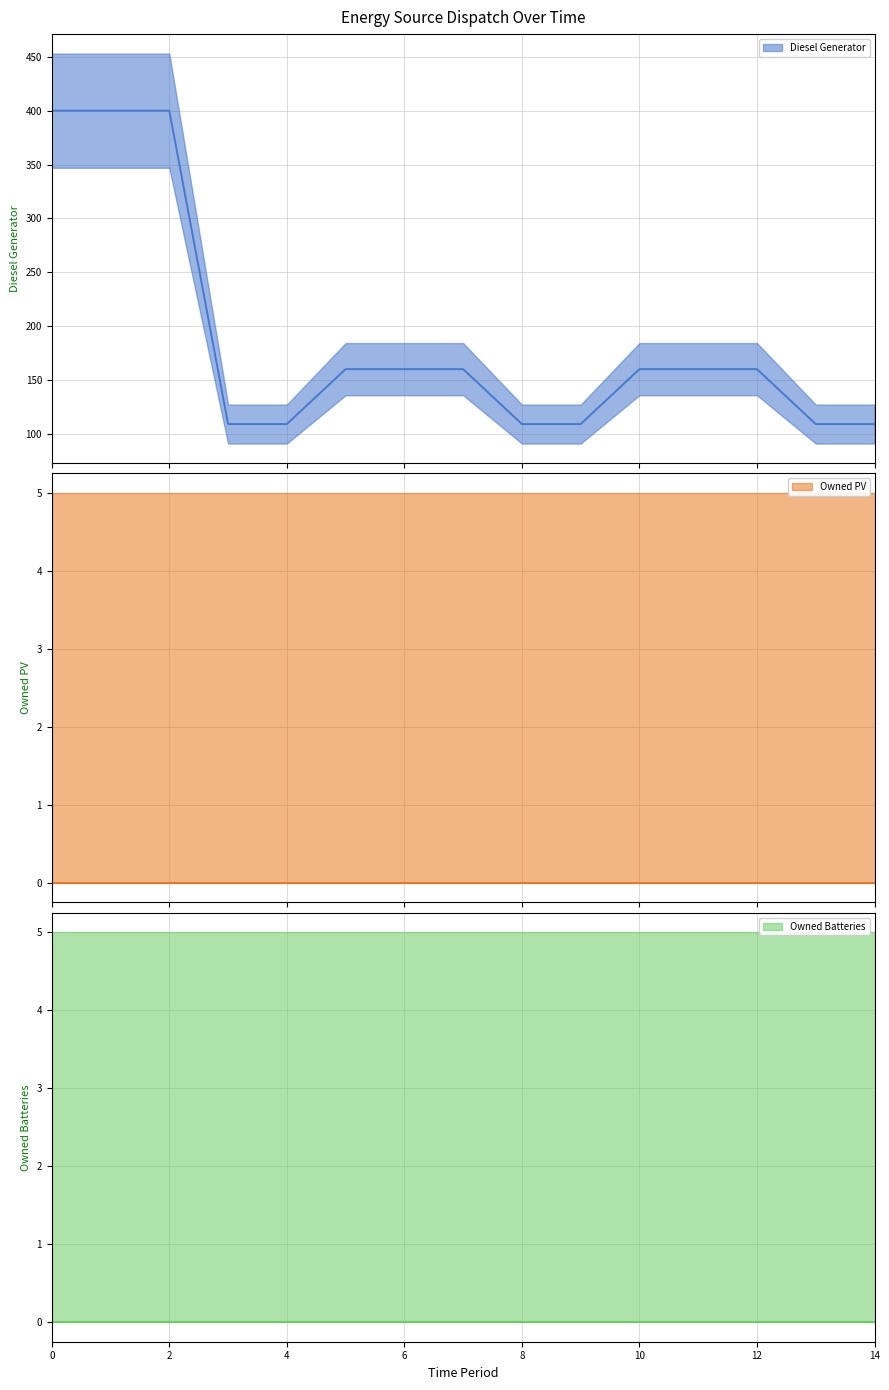

Which series has the widest spread of values?

Diesel Generator